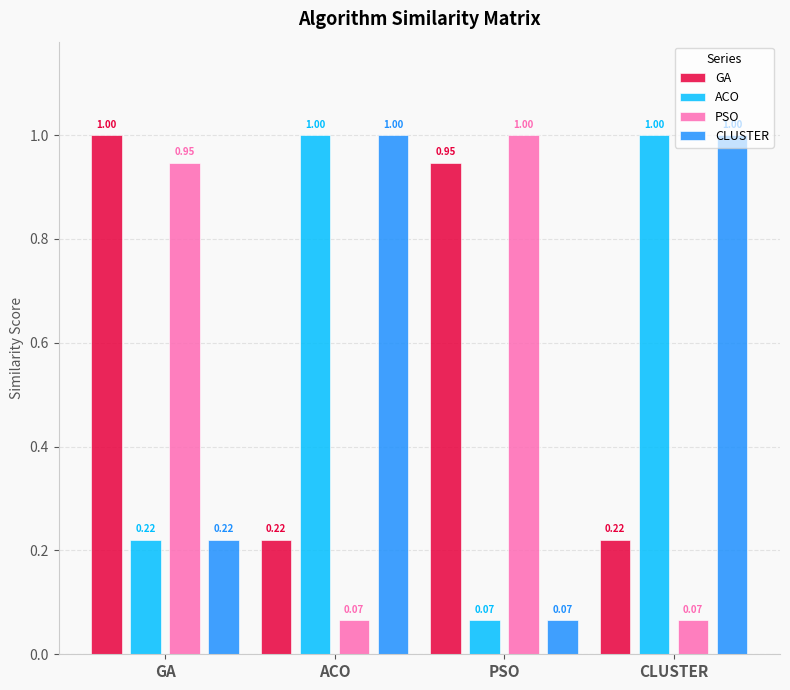

Which series has the largest total across all categories?

GA